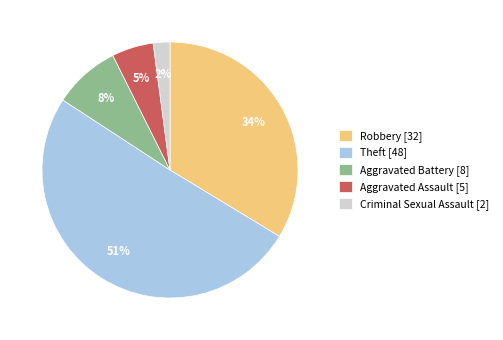

To the nearest percent, what is the combined percentage of Criminal Sexual Assault [2] and Aggravated Assault [5]?

7%